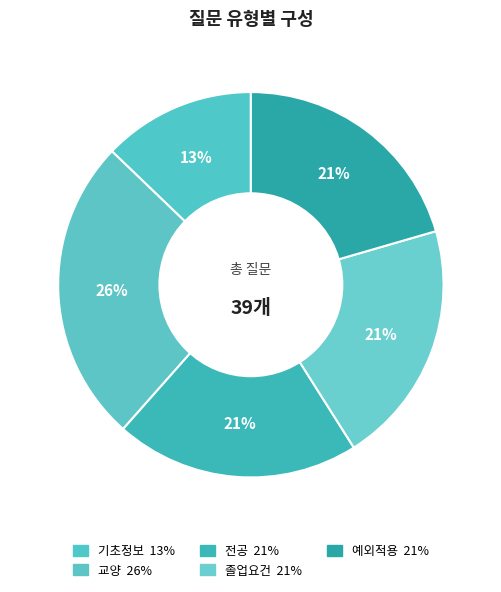

To the nearest percent, what is the difference between the 졸업요건 and 기초정보 slice percentages?

8%